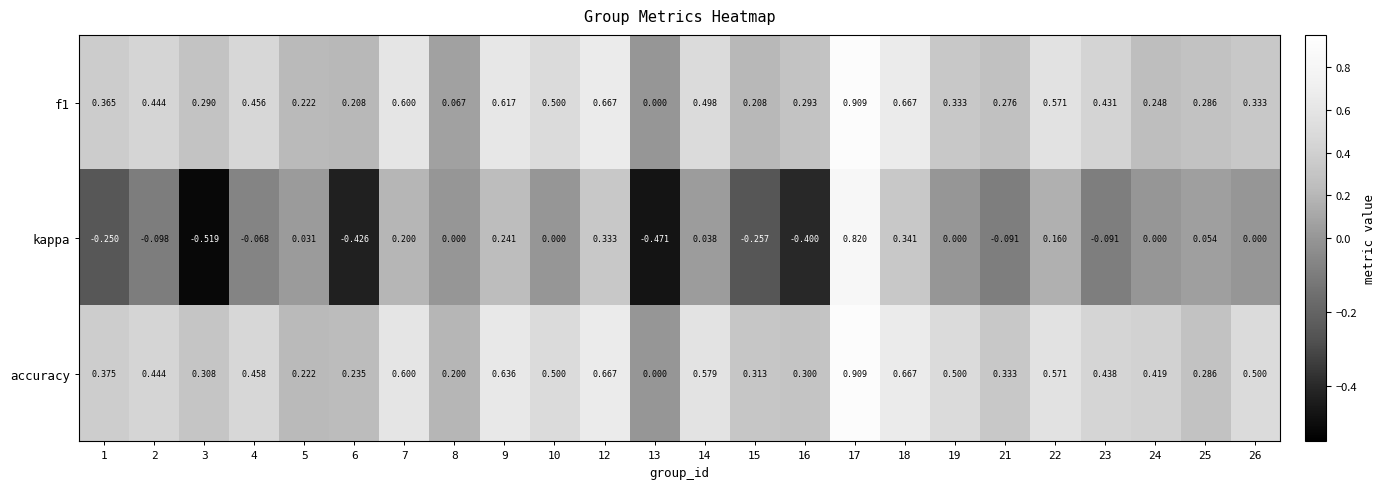

Which series has the largest total across all categories?

accuracy